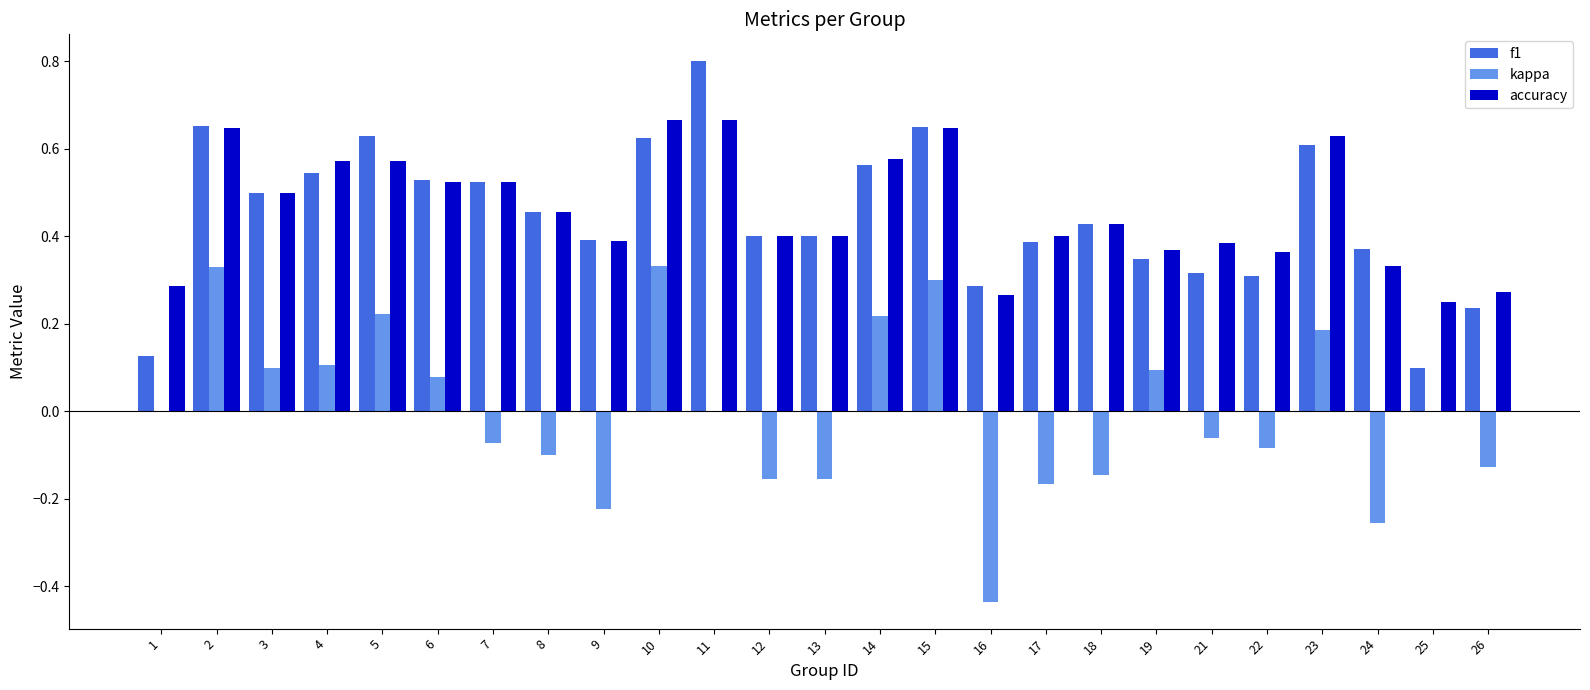

At which label does f1 reach its peak?

11